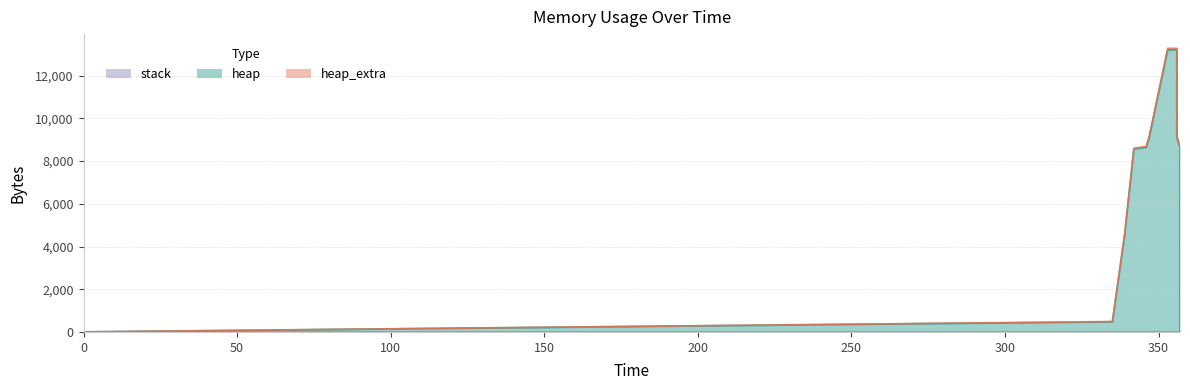

The heap_extra series shows 68 at 356. True or false?

True